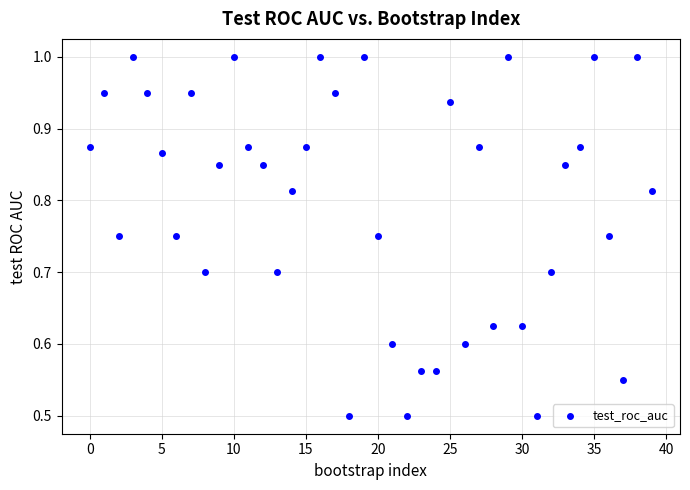

What is the range of Y values (max minus min)?

0.5